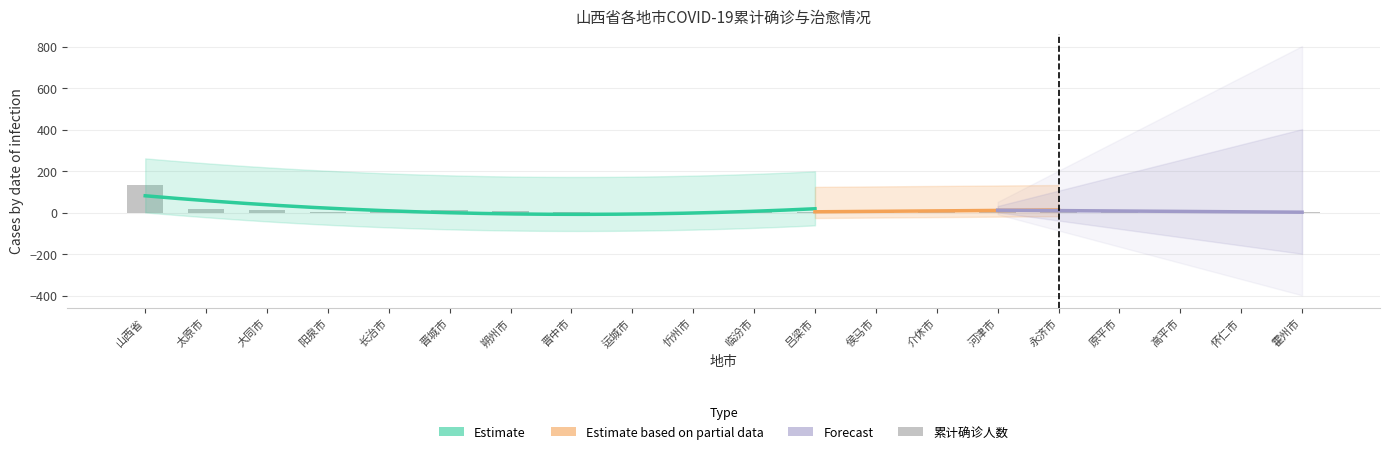

Count the number of values greater than 8.

8